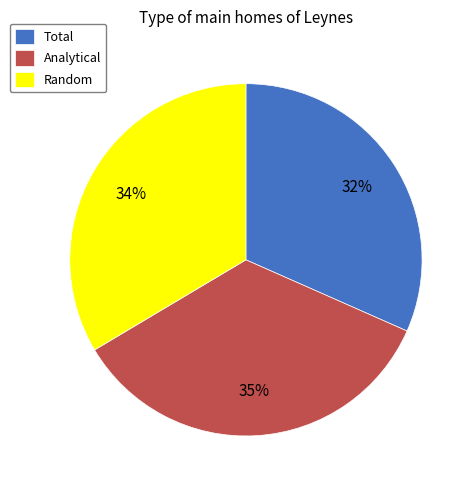

To the nearest percent, what is the difference between the largest and smallest slice percentages?

3%